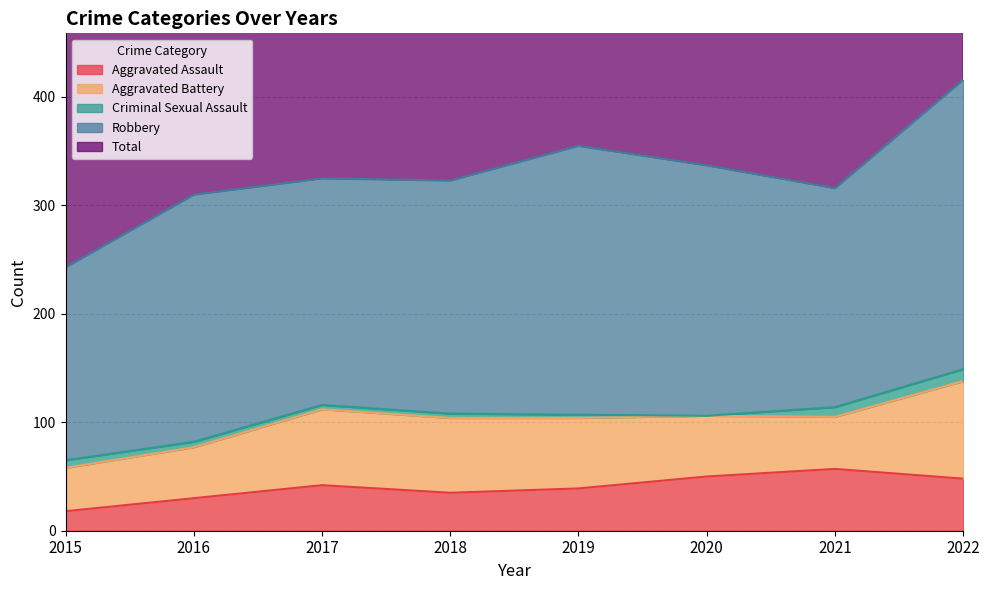

True or false: Total has more than 0 points higher than both neighbors.

True